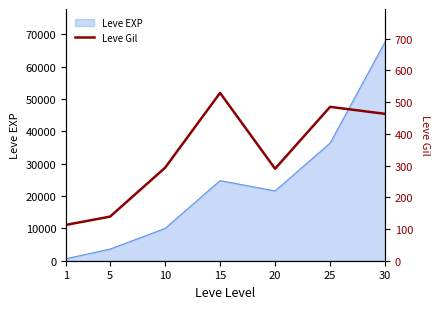

True or false: the data shows 249 at 5.

False